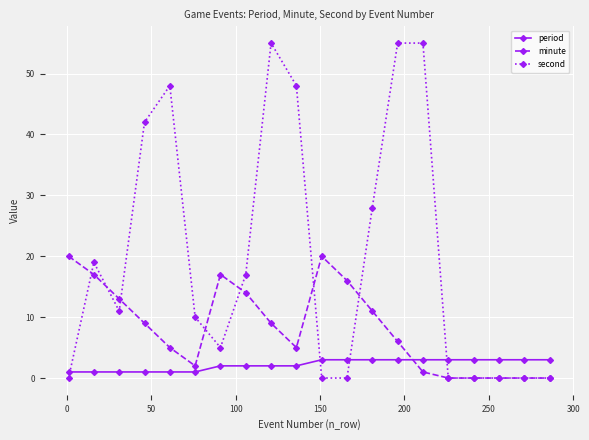

What are all the series names shown in the legend?

period, minute, second